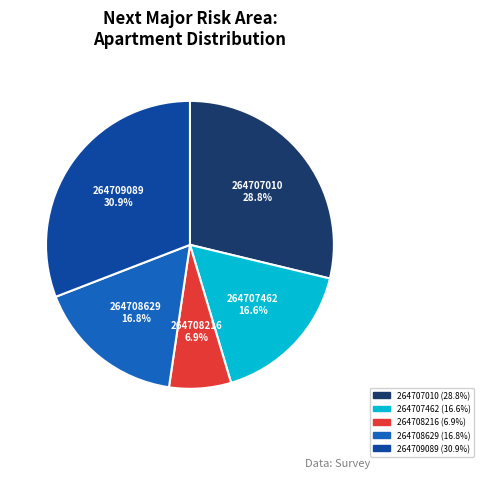

True or false: 264708216 accounts for 7% of the total.

True